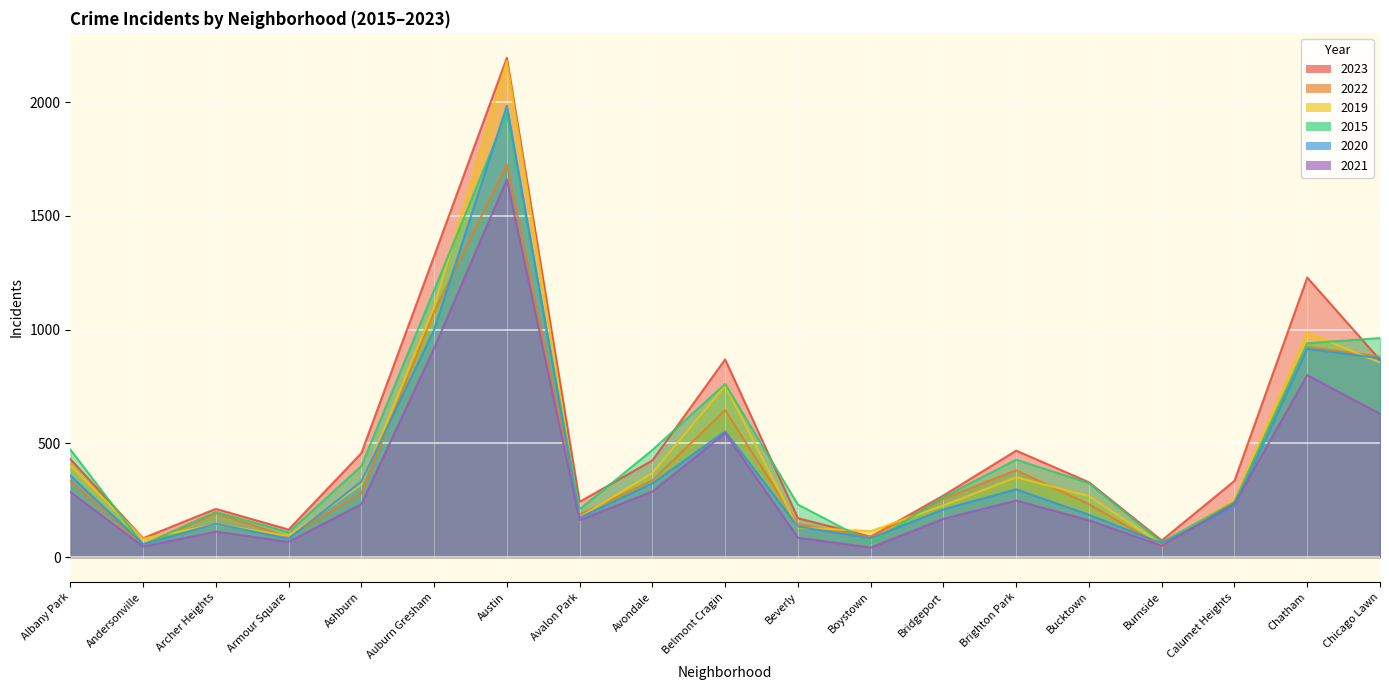

What is the label of the 17th point from the right?

Archer Heights